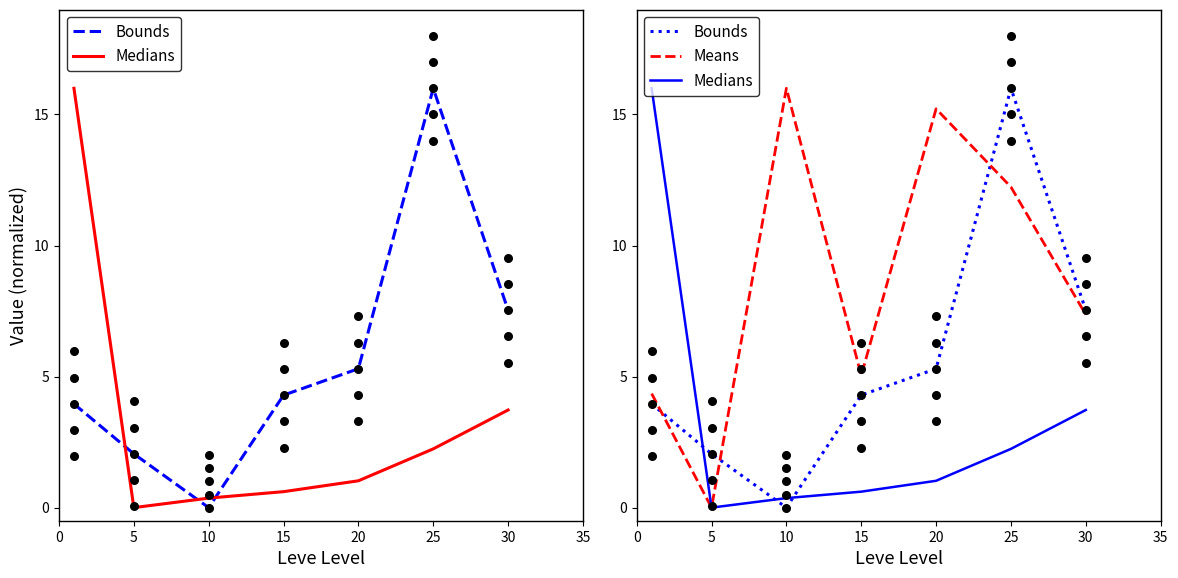

At which category is the sum across all series the highest?

25